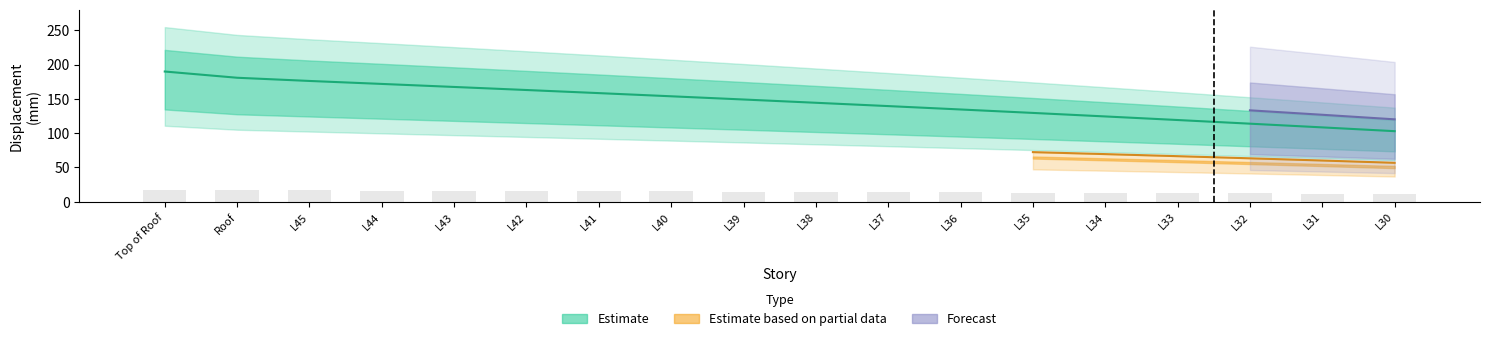

How many data points does each series have?

18